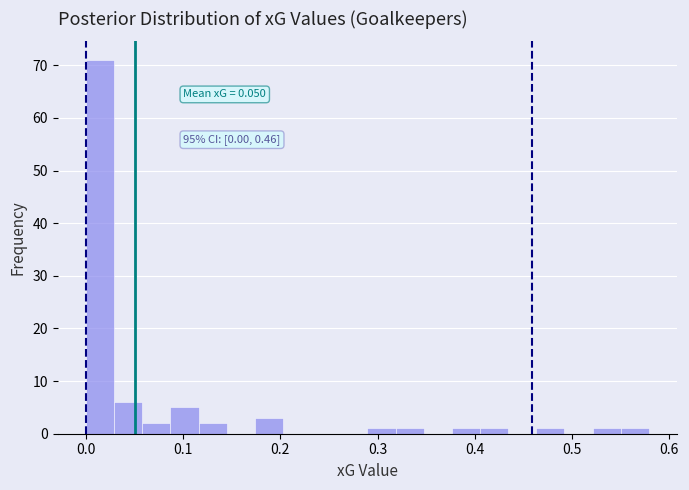

Read against the x-axis, roughly where is the centre of the tallest bar?

0.01